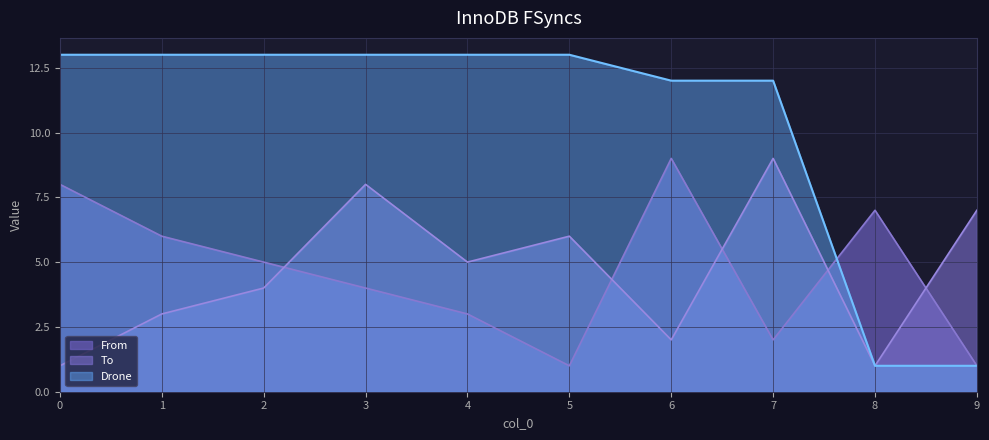

True or false: To and Drone intersect in this chart.

False